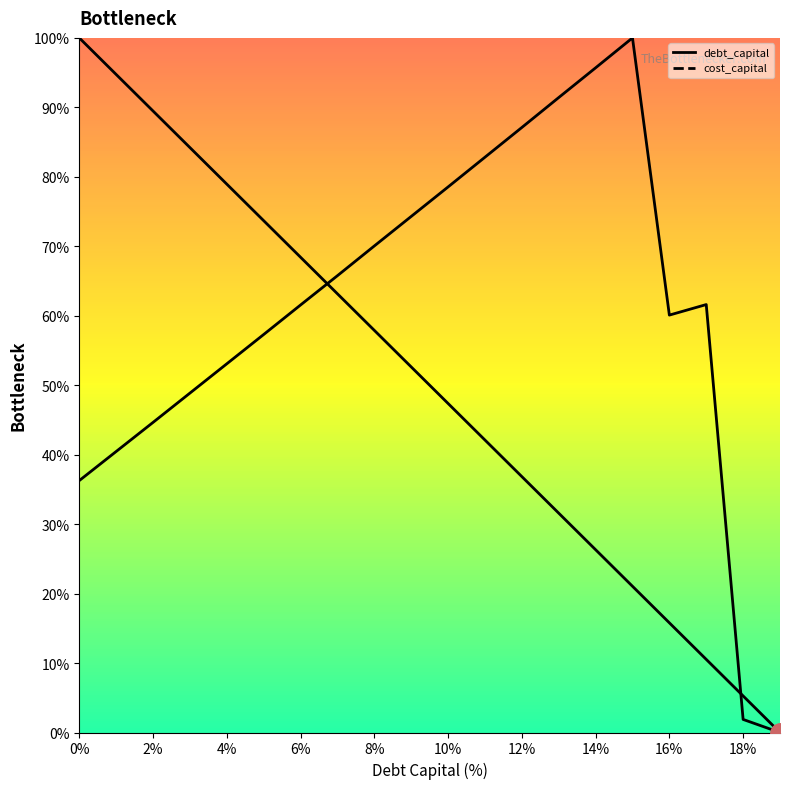

The value of cost_capital at 15 is 160.2. True or false?

False